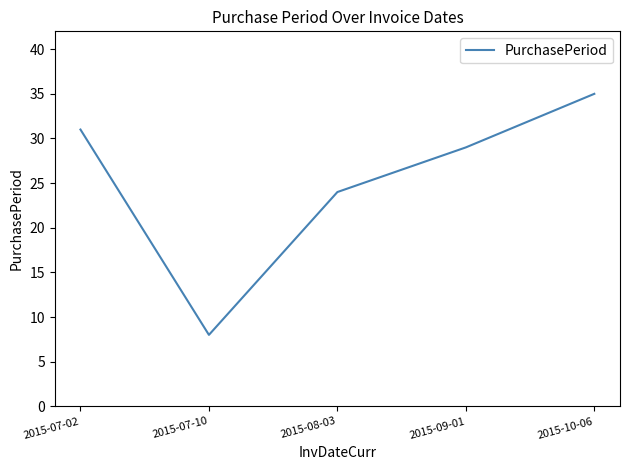

Is this an area chart (filled region under the line)?

No